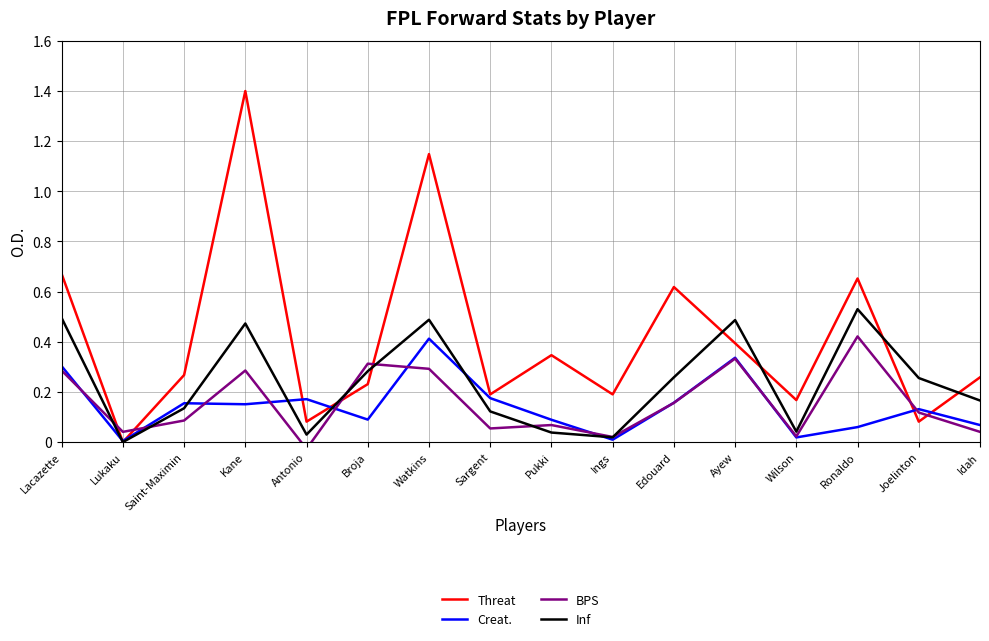

Does the chart have visible grid lines?

Yes